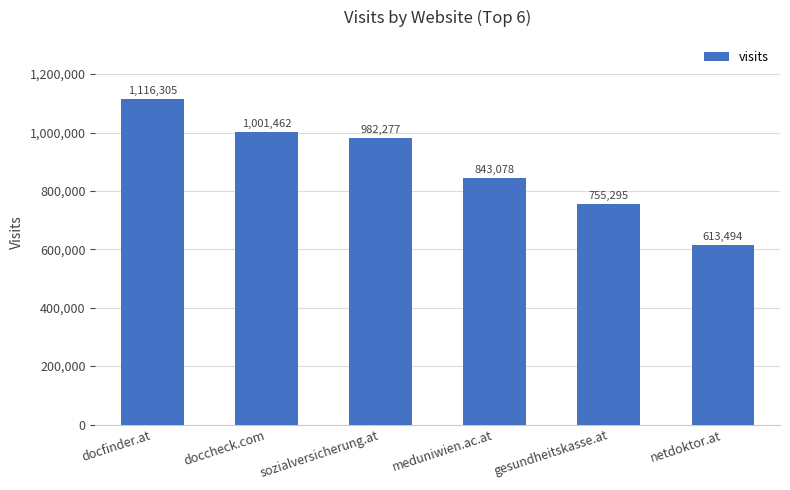

Rank the categories by value from highest to lowest.

docfinder.at, doccheck.com, sozialversicherung.at, meduniwien.ac.at, gesundheitskasse.at, netdoktor.at